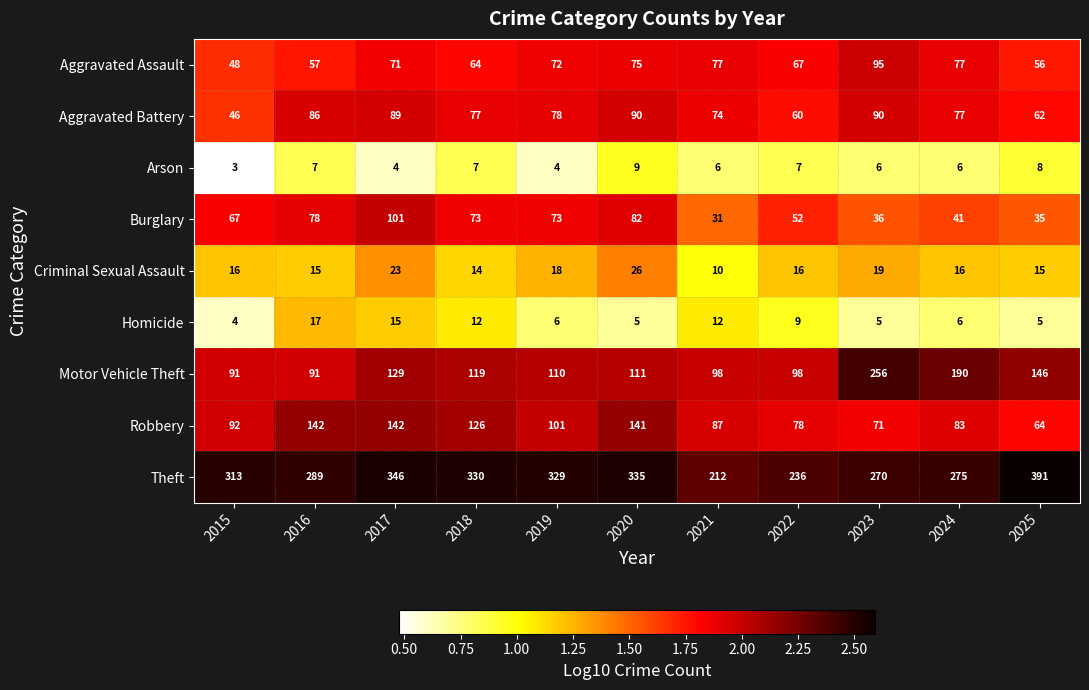

At which category is the sum across all series the highest?

2017